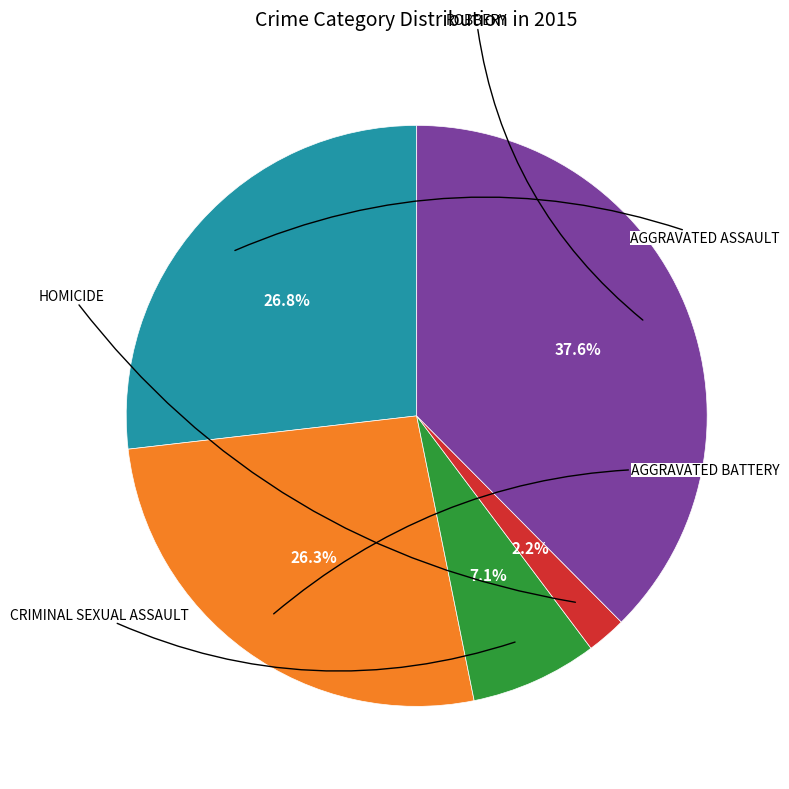

Does any single category account for the majority?

No